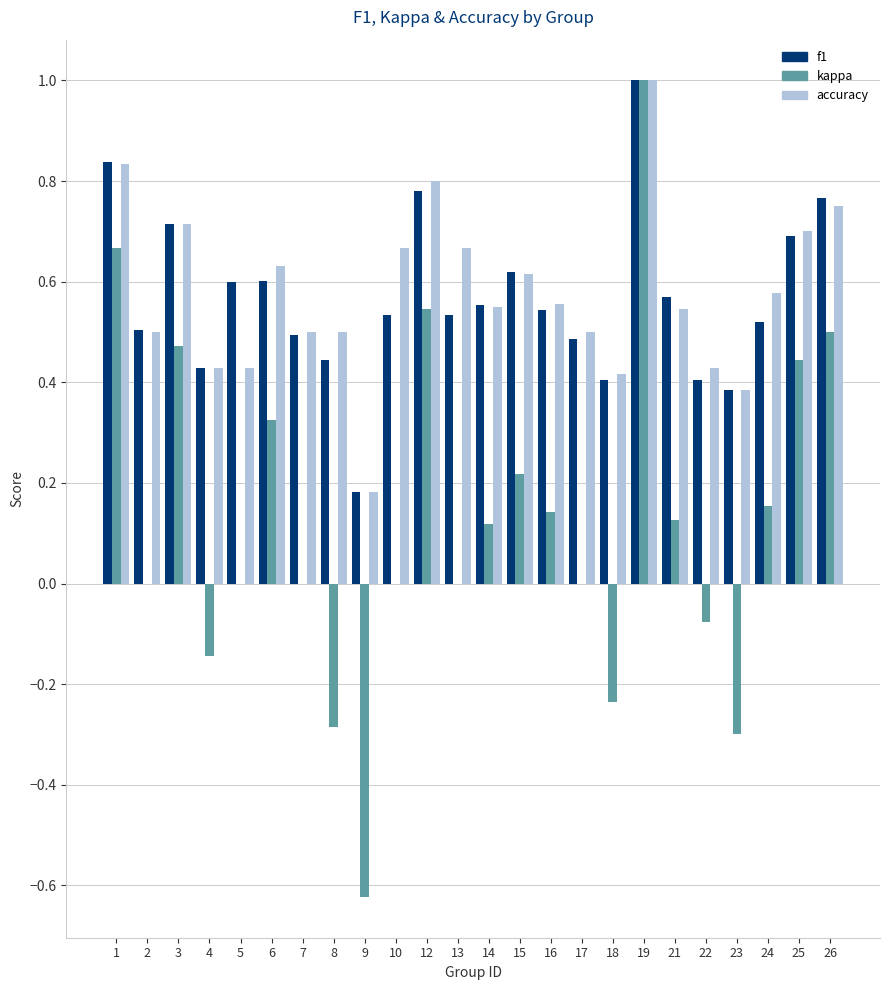

What is the maximum value shown in the chart?

1.0